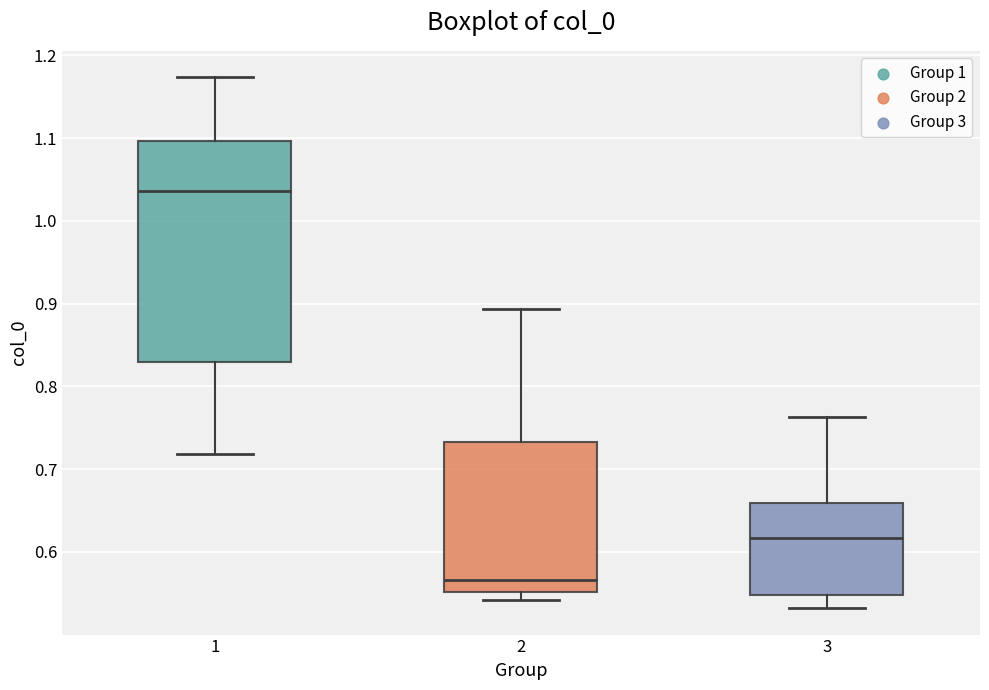

Reading left to right, transcribe this box plot: for each box, give where its median line is, the range the box spans, and where its two whiskers end, as read against the y-axis. The values are not printed on the chart, so give them approximately, as read against the axis.

1: median 1.04, box 0.83 to 1.10, whiskers 0.72 to 1.17
2: median 0.57, box 0.55 to 0.73, whiskers 0.54 to 0.89
3: median 0.62, box 0.55 to 0.66, whiskers 0.53 to 0.76